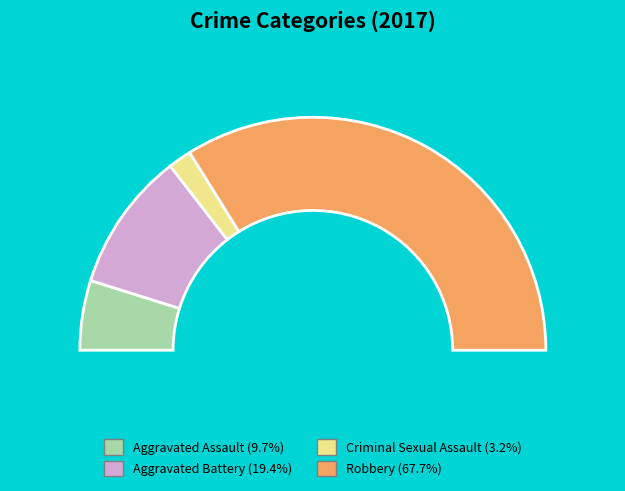

Rank the categories by value from highest to lowest.

Robbery, Aggravated Battery, Aggravated Assault, Criminal Sexual Assault